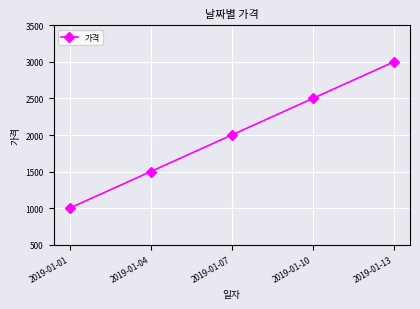

Count the number of data series in this chart.

1